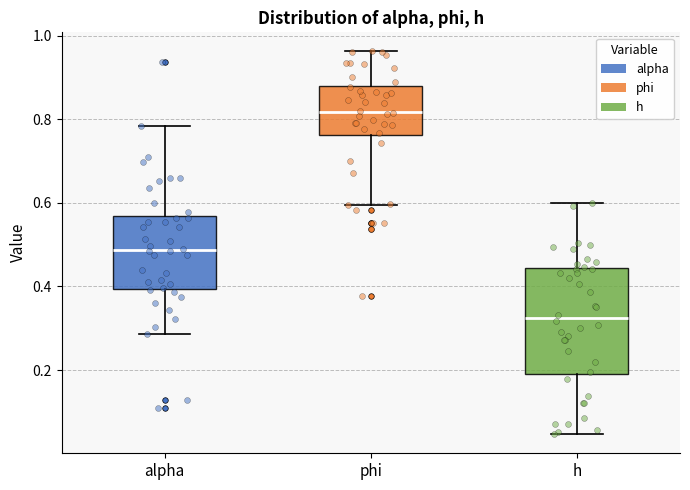

Reading left to right, read every box against the y-axis: the position of its median line, the range the box covers, and the ends of its whiskers. The values are not printed on the chart, so give them approximately, as read against the axis.

alpha: median 0.48, box 0.40 to 0.56, whiskers 0.28 to 0.78
phi: median 0.82, box 0.76 to 0.88, whiskers 0.60 to 0.96
h: median 0.32, box 0.20 to 0.44, whiskers 0.04 to 0.60